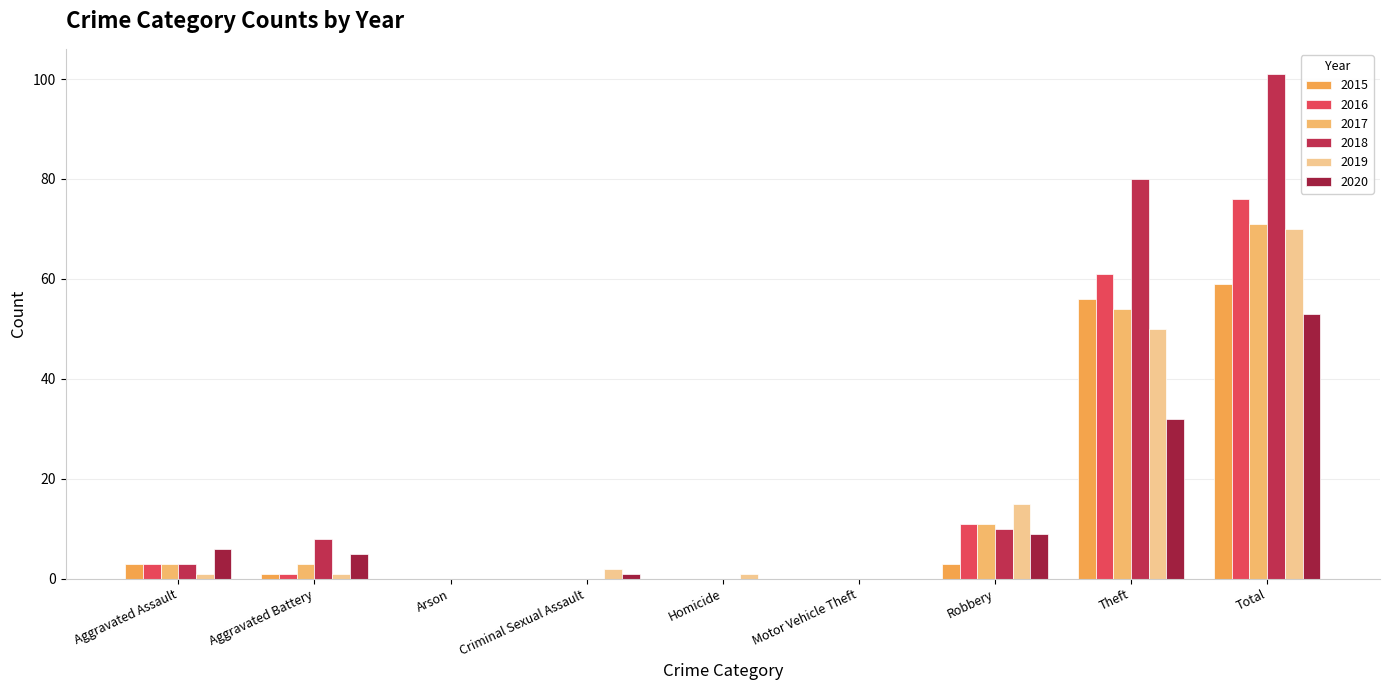

What is the label of the 7th bar from the right?

Arson